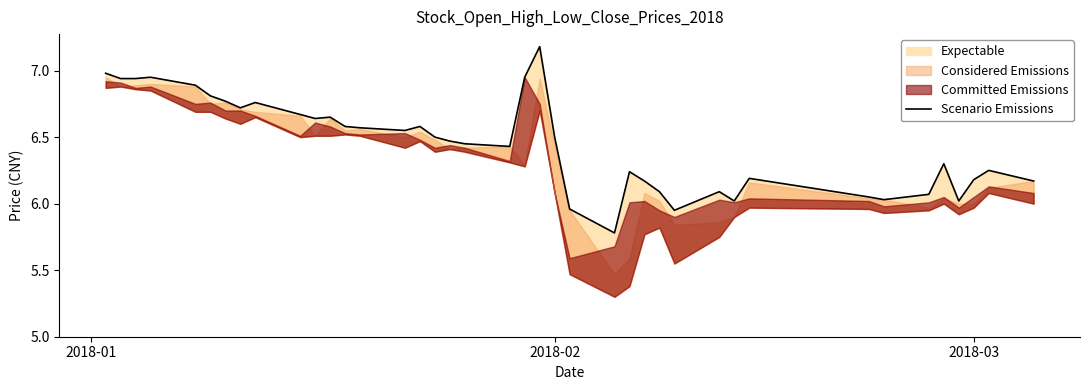

The chart shows a value of 9.9 at 36. True or false?

False